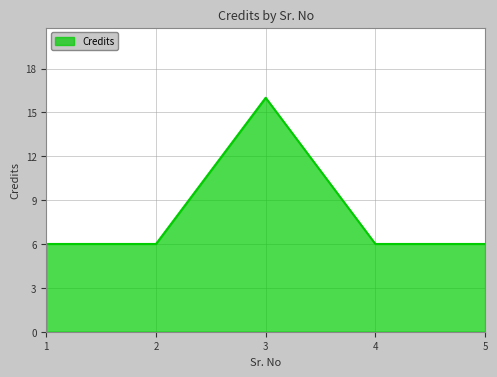

True or false: the data shows 2 at 4.

False